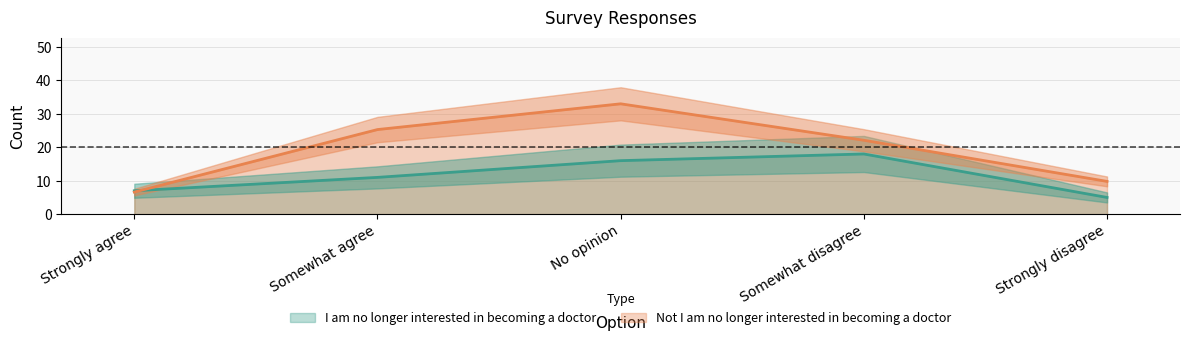

How many lines are shown in the chart?

2